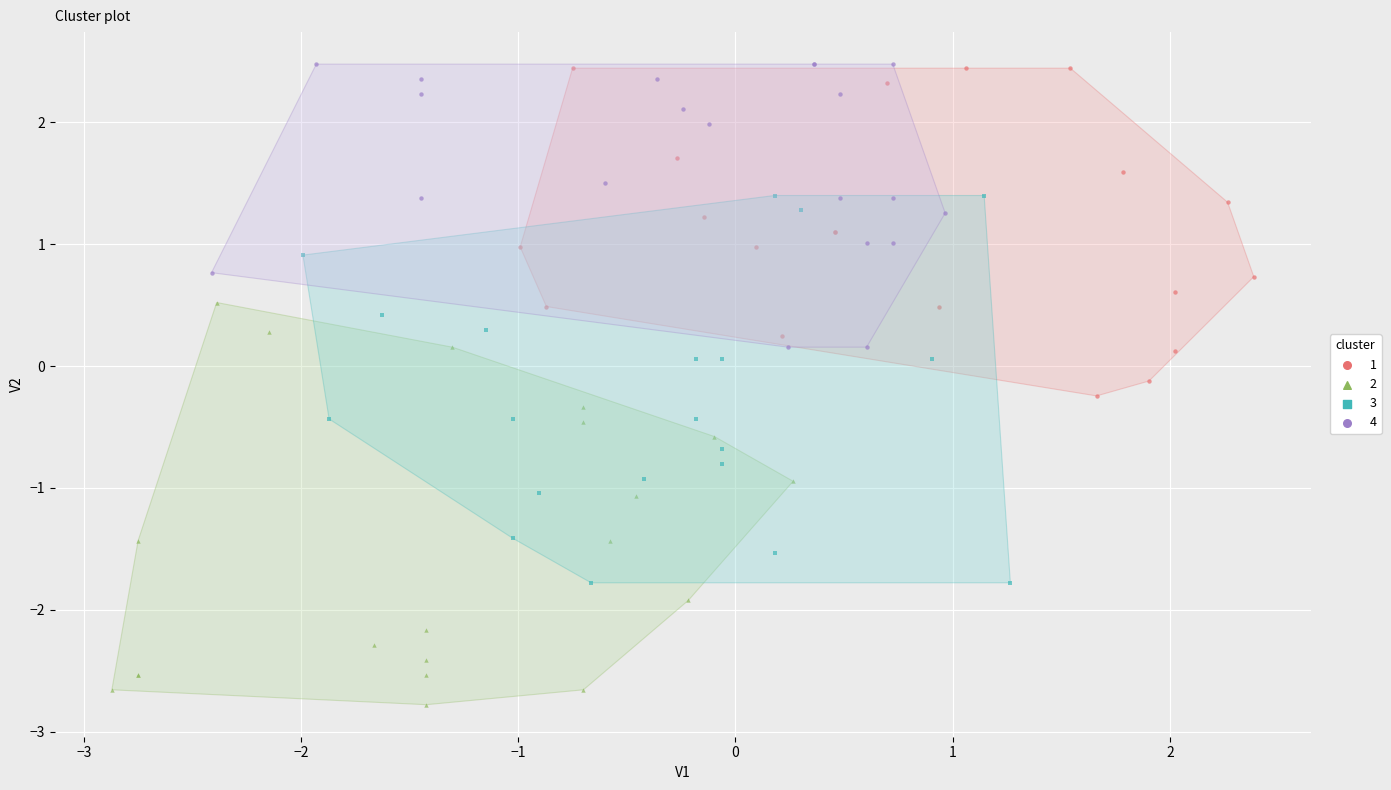

What are all the series names shown in the legend?

1, 2, 3, 4